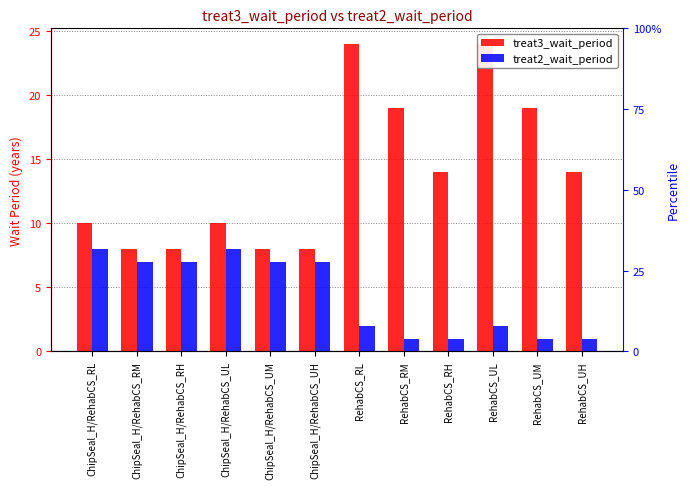

What is the difference between the second highest and minimum values in the treat2_wait_period series?

7